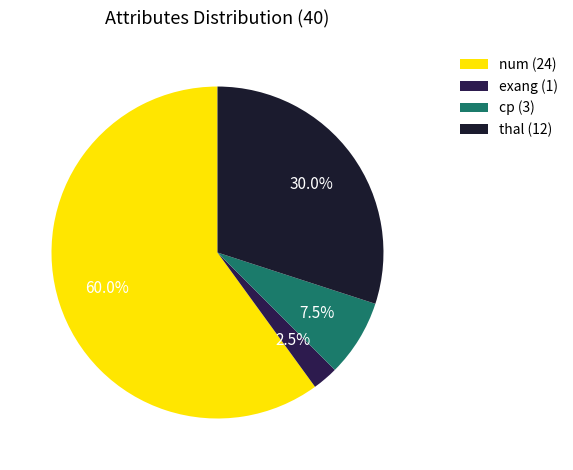

Combined, what portion of the pie is exang and cp?

10.0%